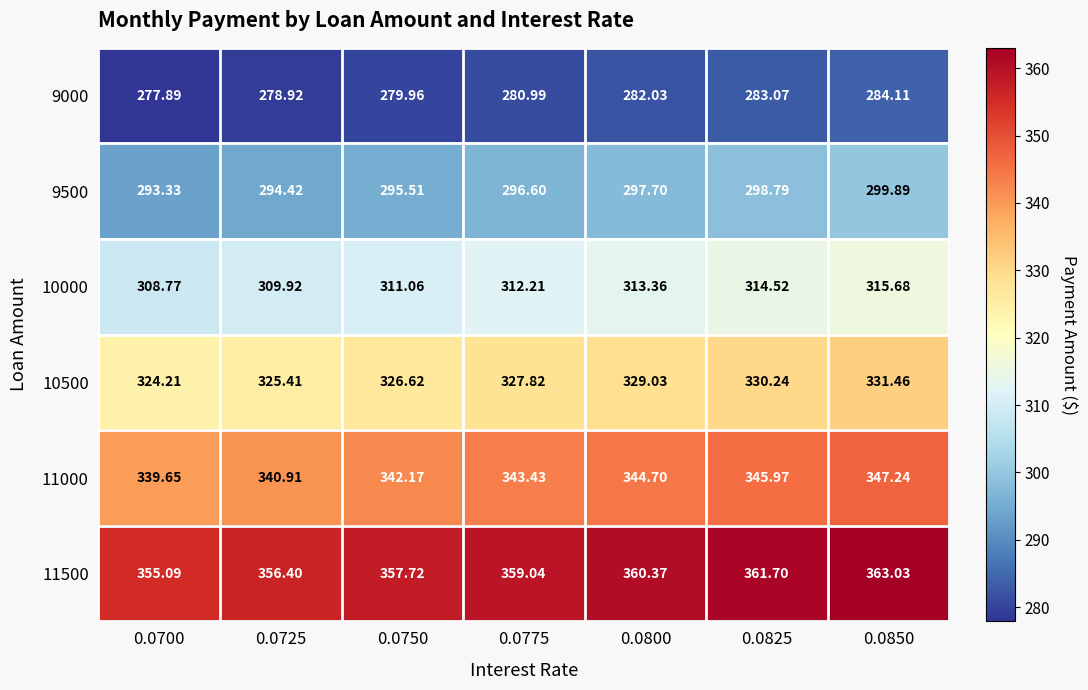

Which series has the widest spread of values?

11500